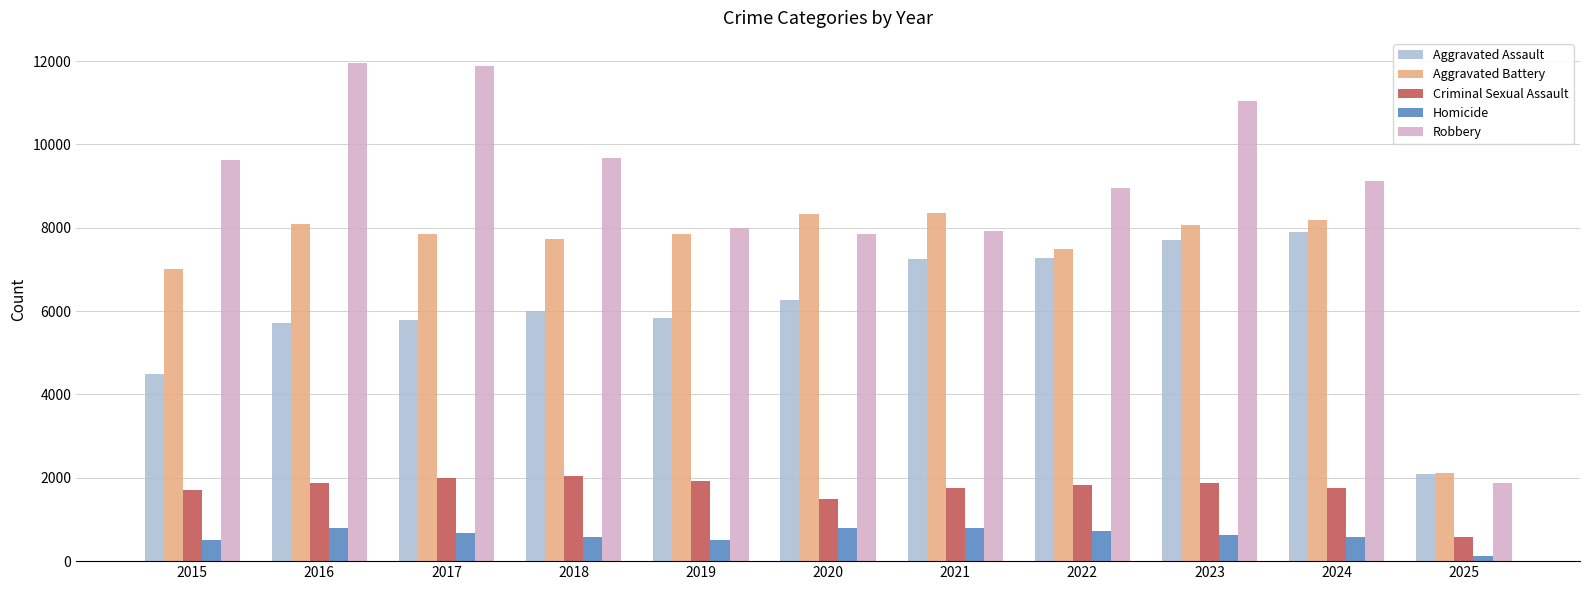

What is the minimum value shown in the chart?

121